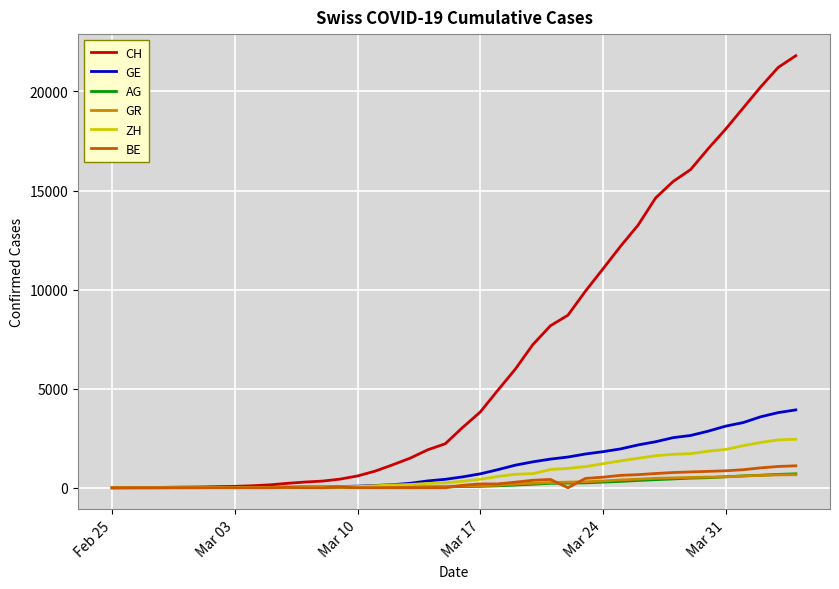

What is the highest value of the GE series?

3928